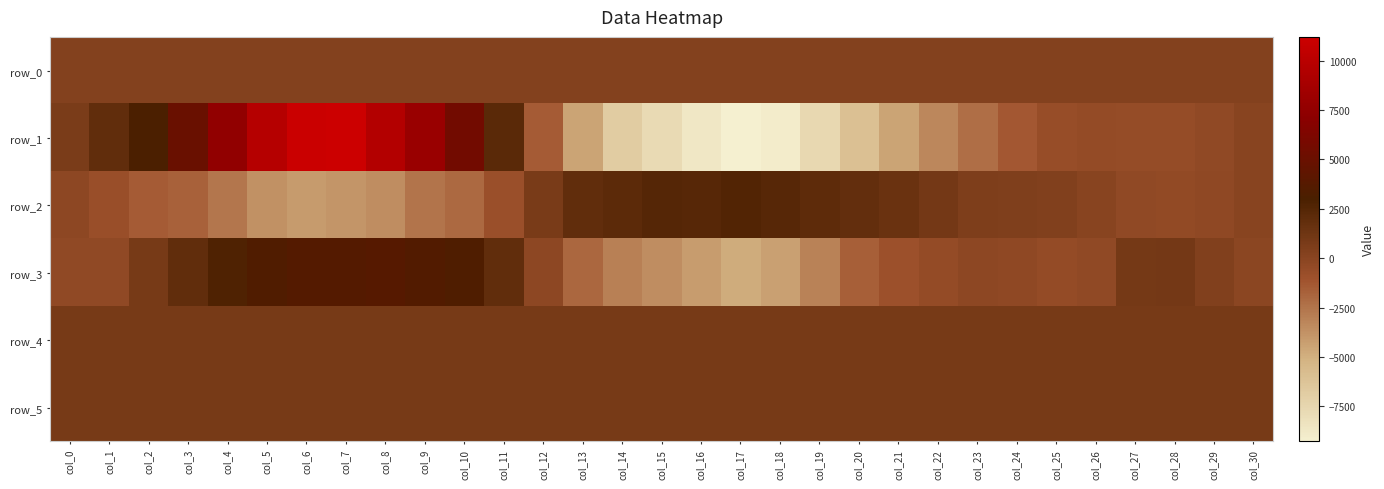

Which category has the lowest value across all series?

col_17